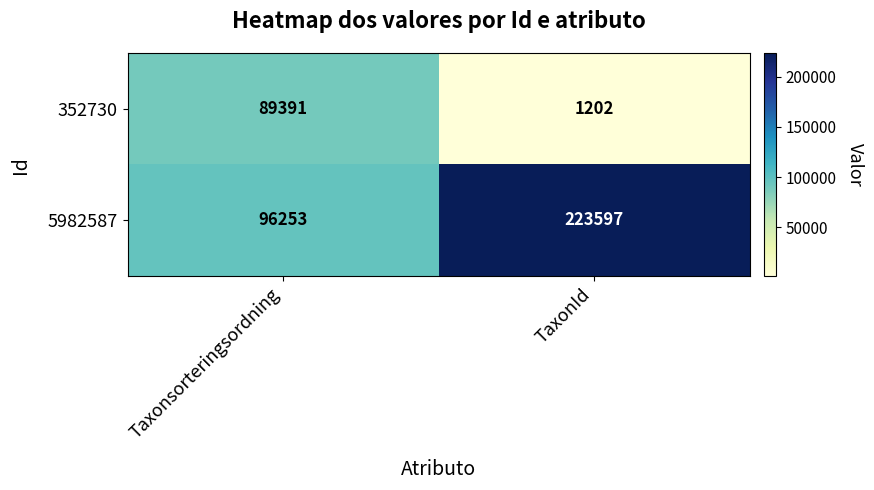

Count the number of data series in this chart.

2